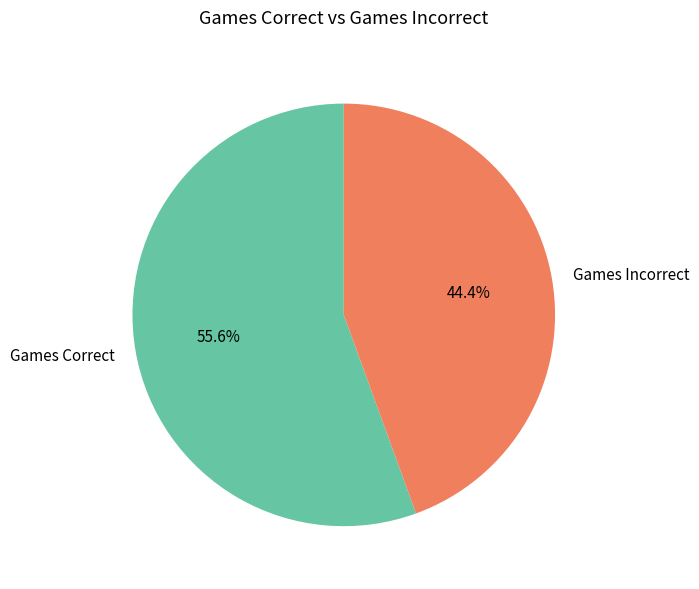

Is it true that Games Correct is 56% of the pie?

True